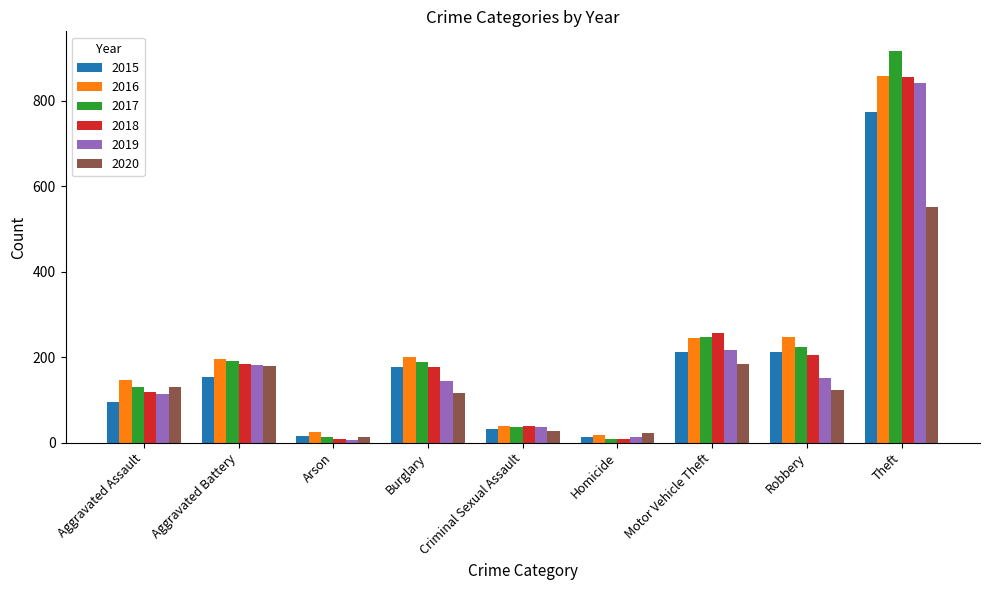

The 2020 series shows 116 at Burglary. True or false?

True